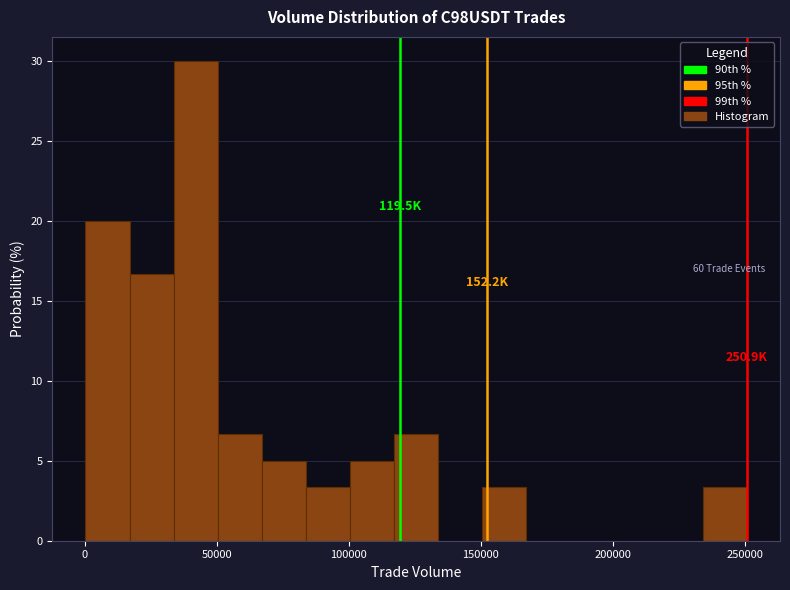

Around what value on the x-axis is the tallest bar? Give the approximate position of its centre, as read against the axis.

40000